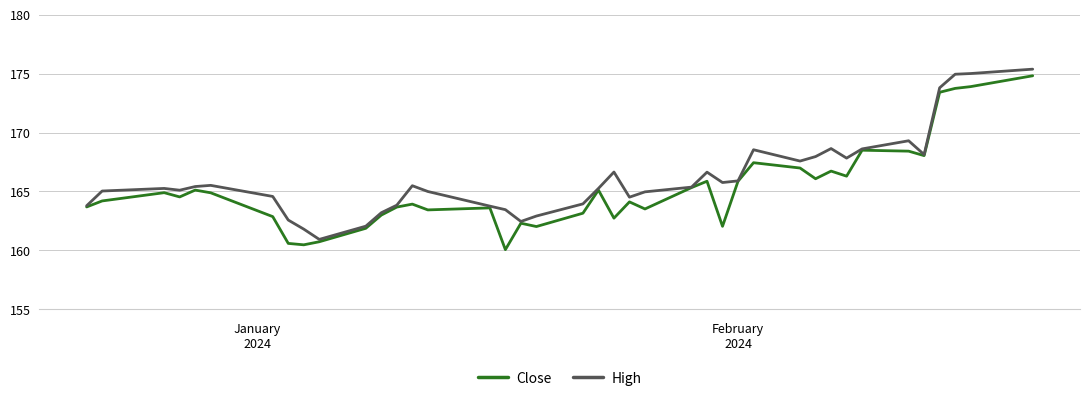

What is the maximum value for High?

175.4